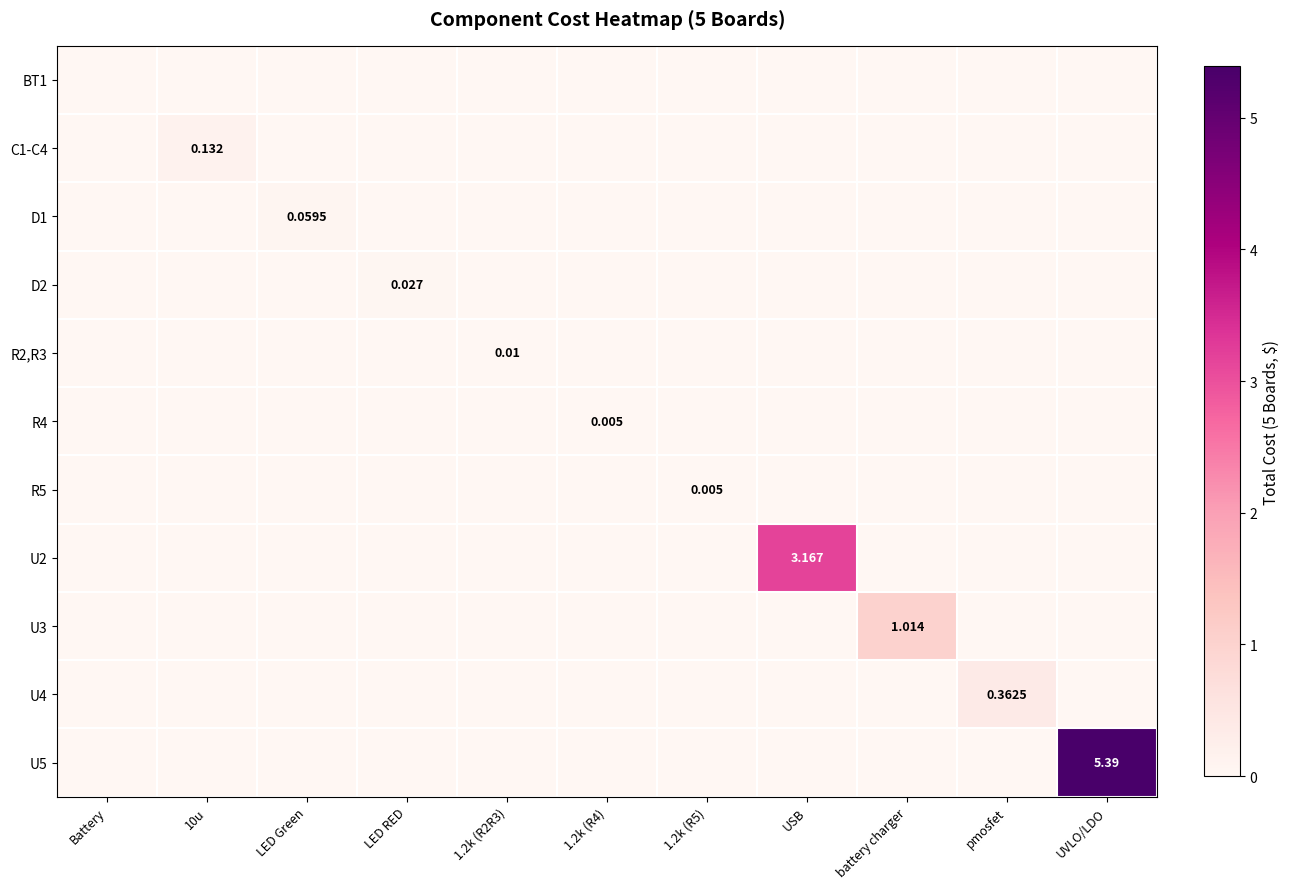

List the labels in order of U2 value, largest first.

USB, Battery, 10u, LED Green, LED RED, 1.2k (R2R3), 1.2k (R4), 1.2k (R5), battery charger, pmosfet, UVLO/LDO